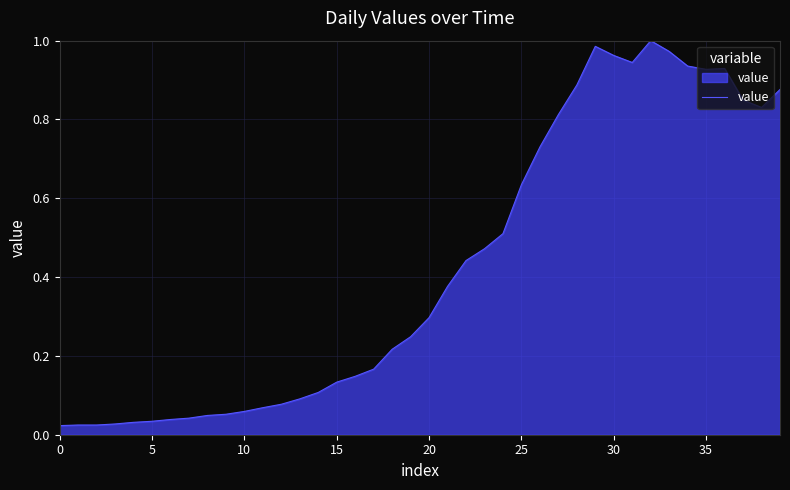

How many distinct data groups are displayed?

1